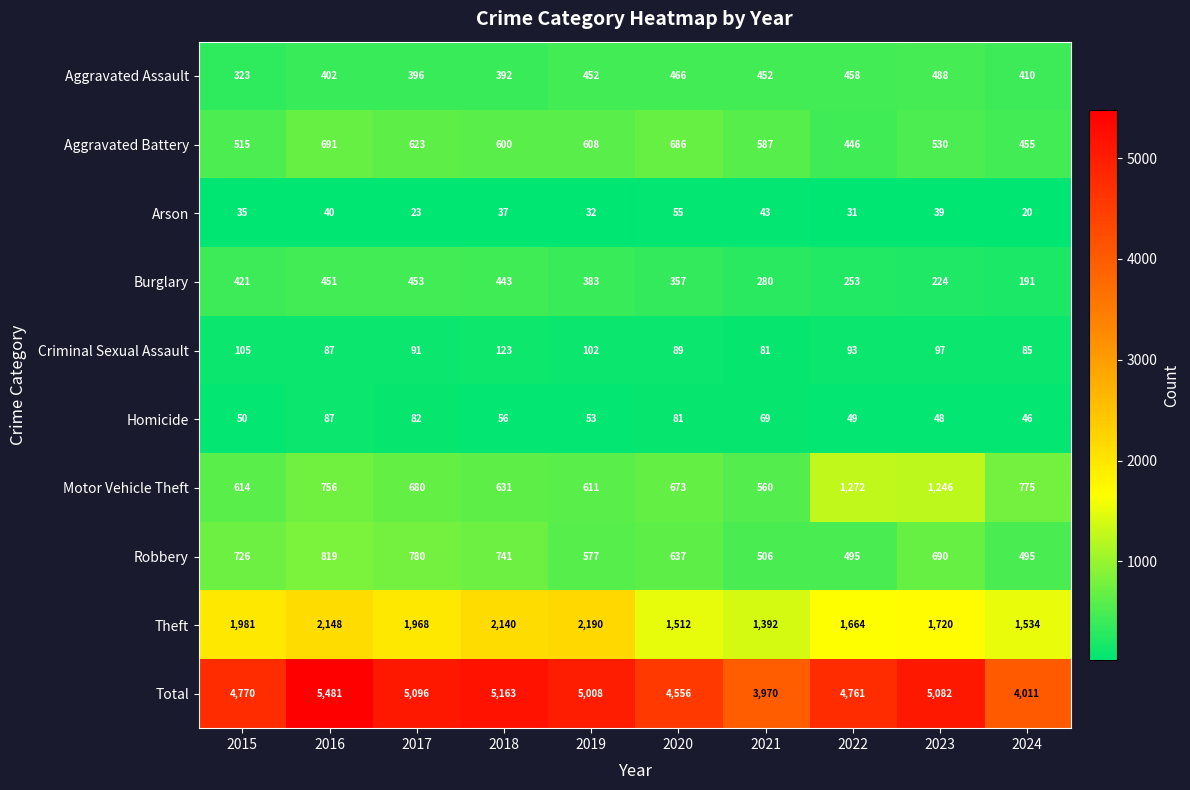

True or false: Robbery has a value of 176 at 2019.

False